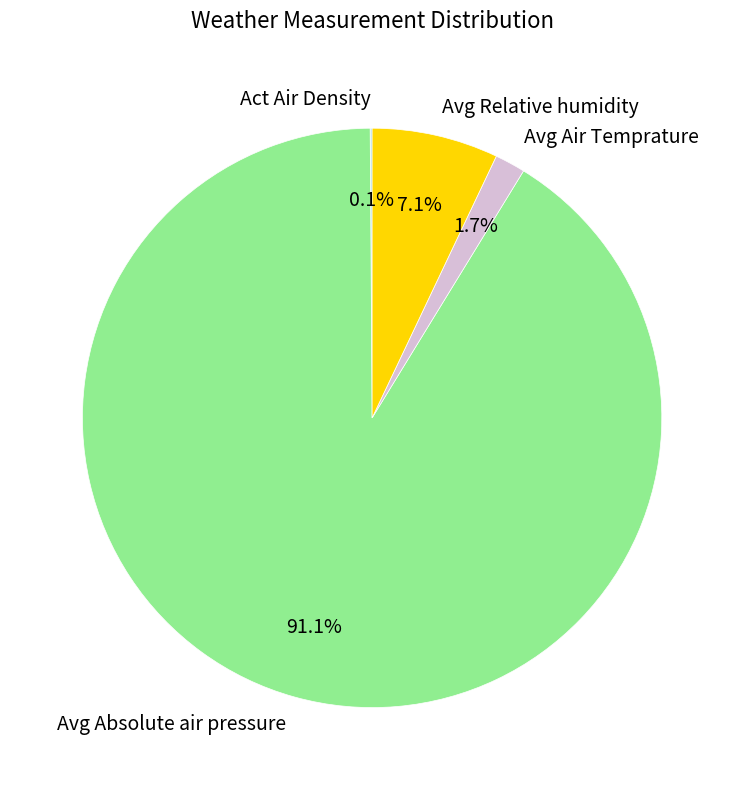

What percentage is NOT represented by Avg Air Temprature?

98.3%